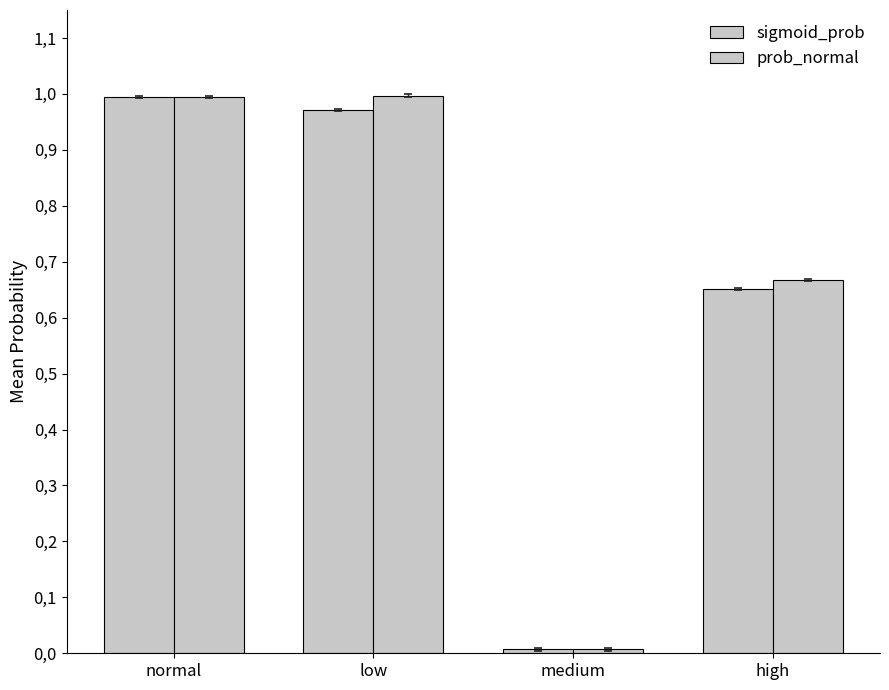

Reading right to left, what are all the values shown in this chart?

sigmoid_prob: high=0.7	medium=0.0	low=1.0	normal=1.0
prob_normal: high=0.7	medium=0.0	low=1.0	normal=1.0